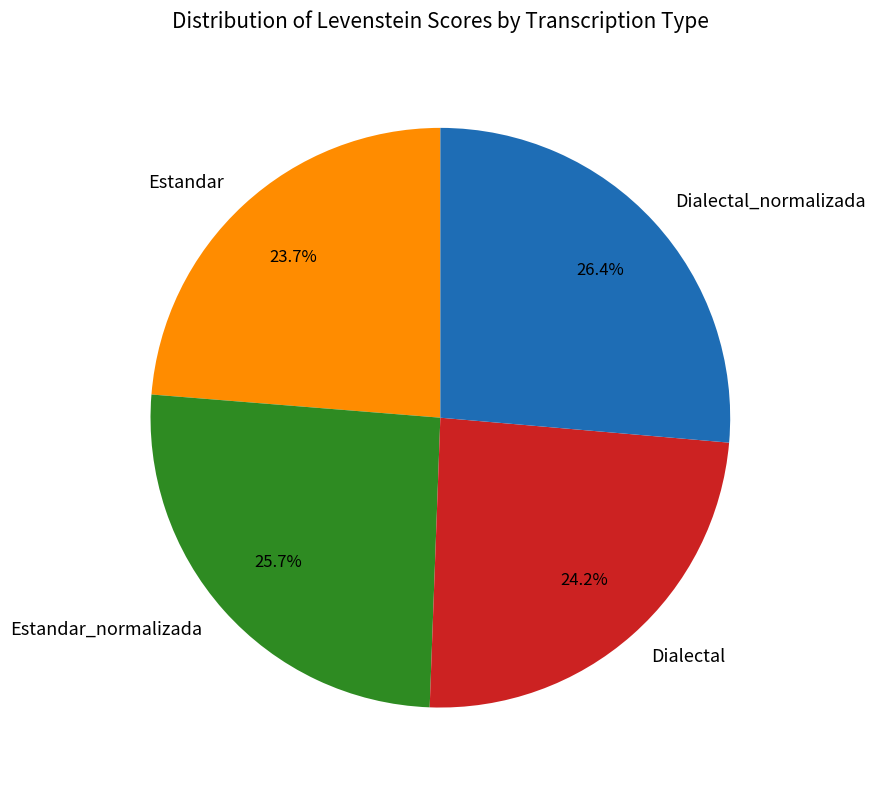

What is the ratio of the value at Estandar to the value at Estandar_normalizada?

0.9